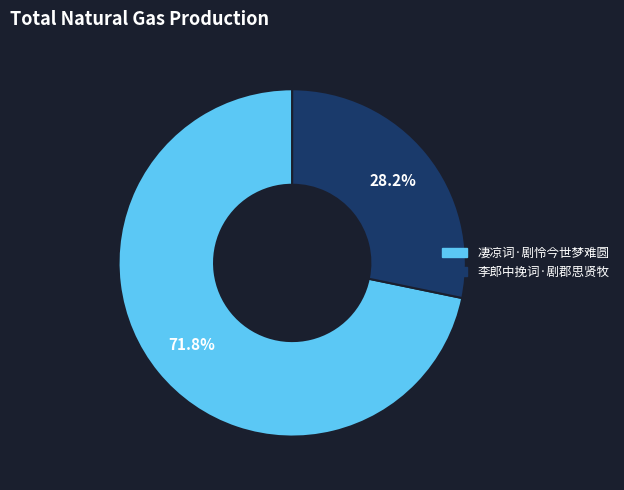

Which has a higher value, 凄凉词·剧怜今世梦难圆 or 李郎中挽词·剧郡思贤牧?

凄凉词·剧怜今世梦难圆